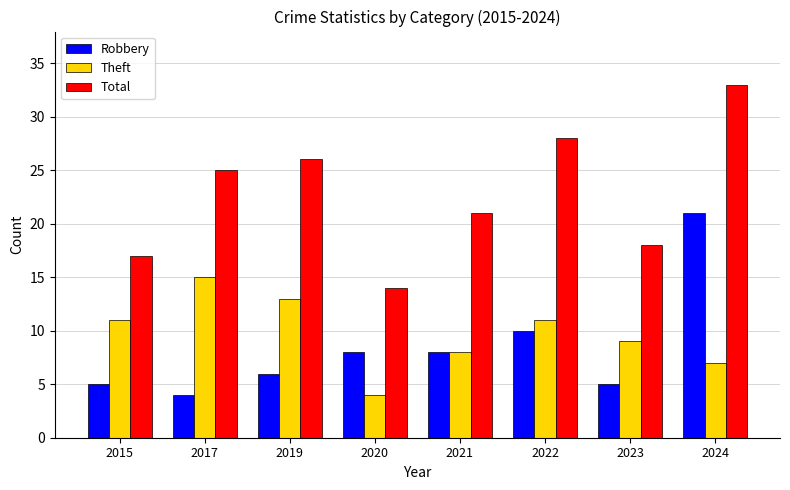

Is it true that Total equals 15 at 2017?

False